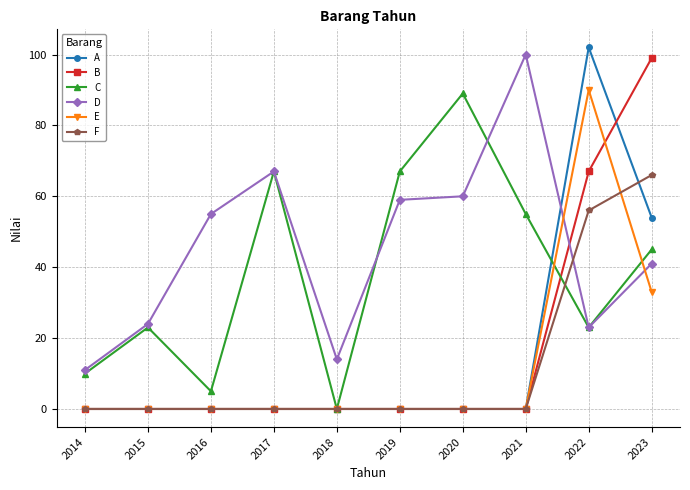

What is the highest value of the A series?

102